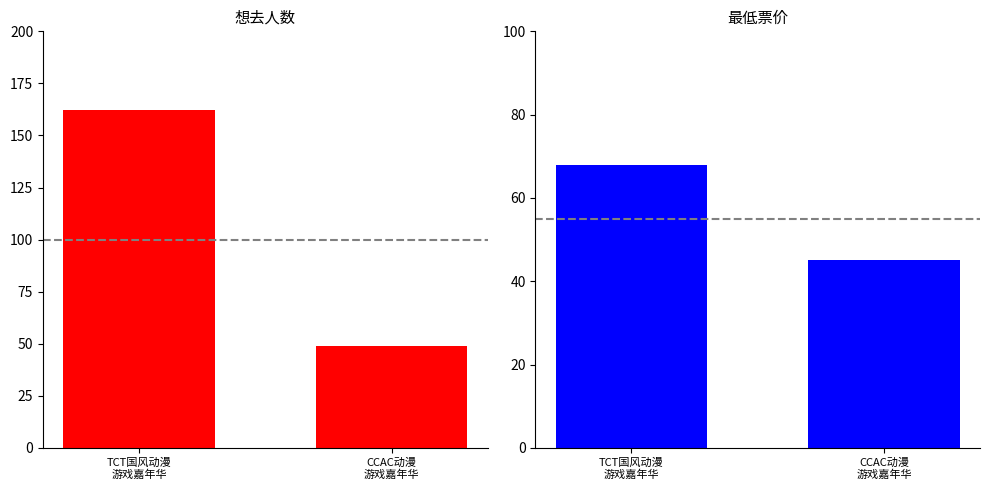

What are all the series names shown in the legend?

想去人数, 最低票价